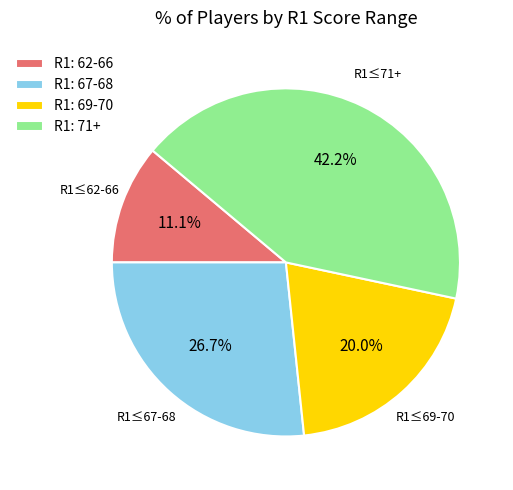

Do R1: 69-70 and R1: 62-66 together represent more than half of the pie?

No